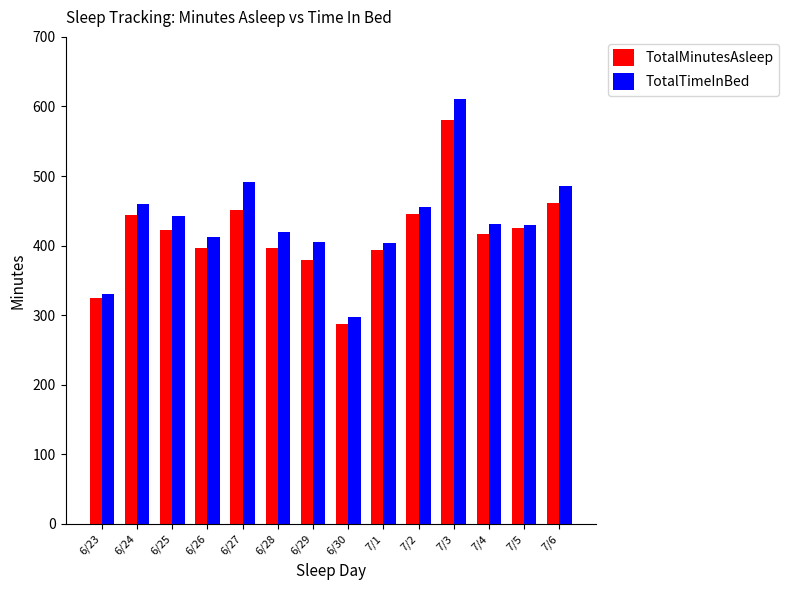

Is it true that TotalTimeInBed equals 762 at 6/24?

False